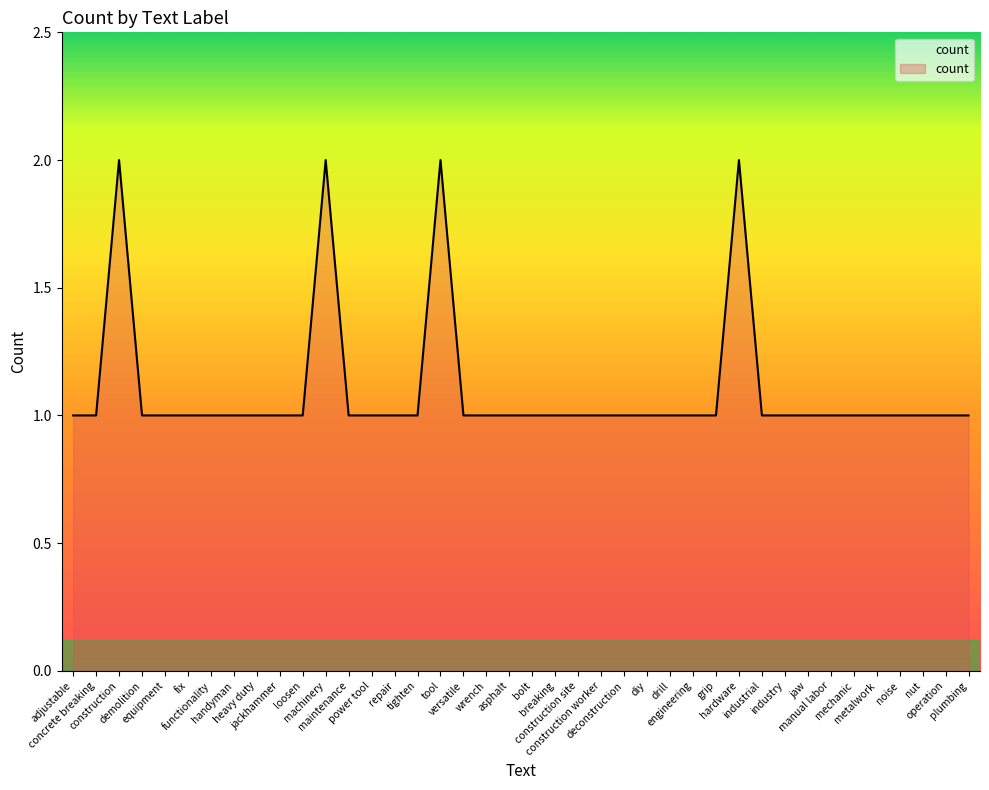

List the labels in order of value, largest first.

construction, machinery, tool, hardware, adjustable, concrete breaking, demolition, equipment, fix, functionality, handyman, heavy duty, jackhammer, loosen, maintenance, power tool, repair, tighten, versatile, wrench, asphalt, bolt, breaking, construction site, construction worker, deconstruction, diy, drill, engineering, grip, industrial, industry, jaw, manual labor, mechanic, metalwork, noise, nut, operation, plumbing